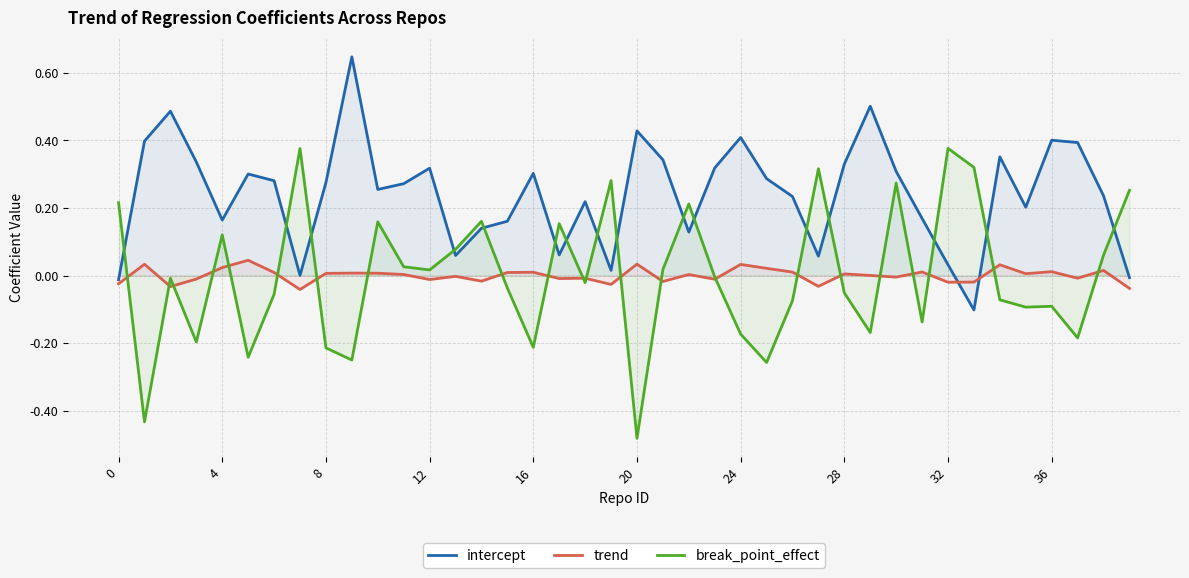

What is the difference between the second highest and second lowest values in the break_point_effect series?

0.8